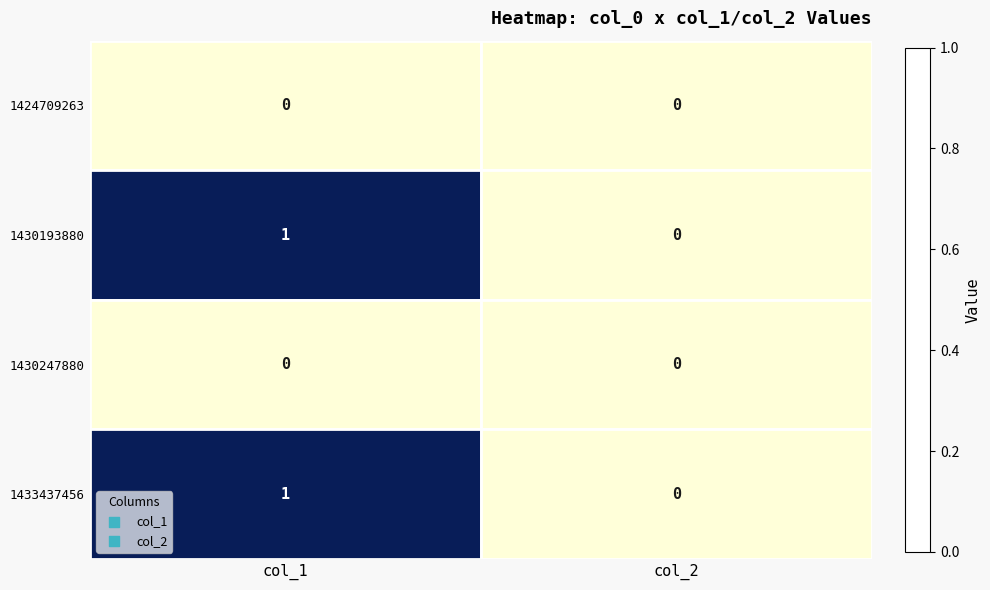

The 1424709263 series shows 0 at col_2. True or false?

True